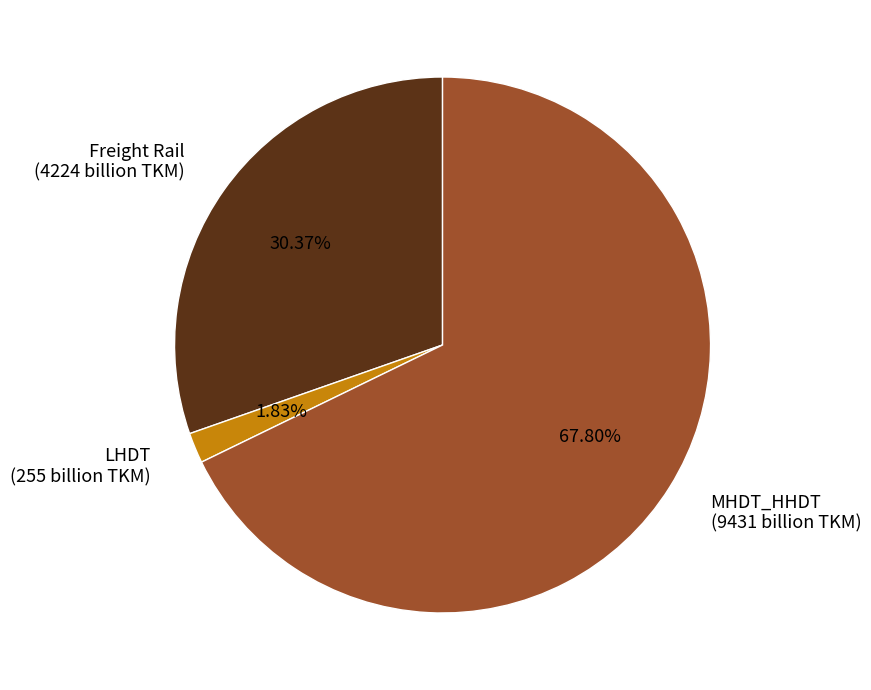

To the nearest percent, what is the difference between the MHDT_HHDT and LHDT slice percentages?

66%